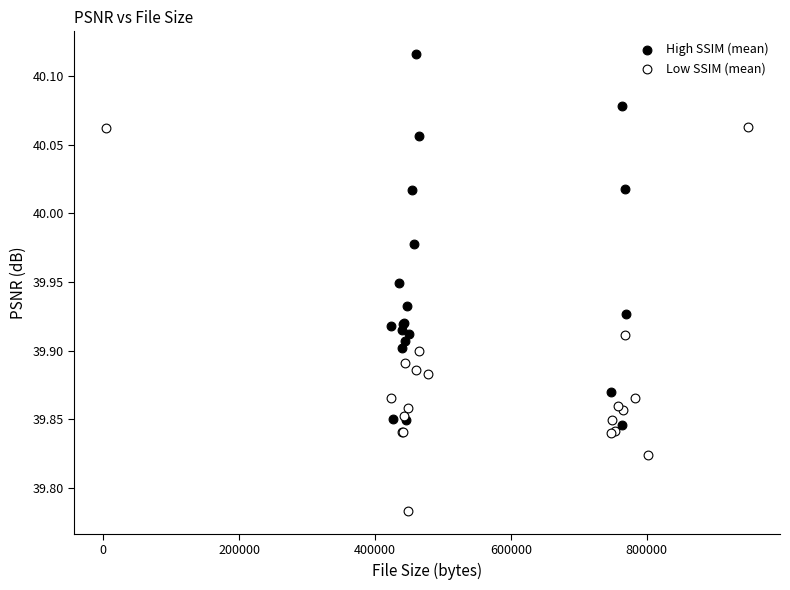

Which series reaches the minimum Y coordinate?

Low SSIM (mean)